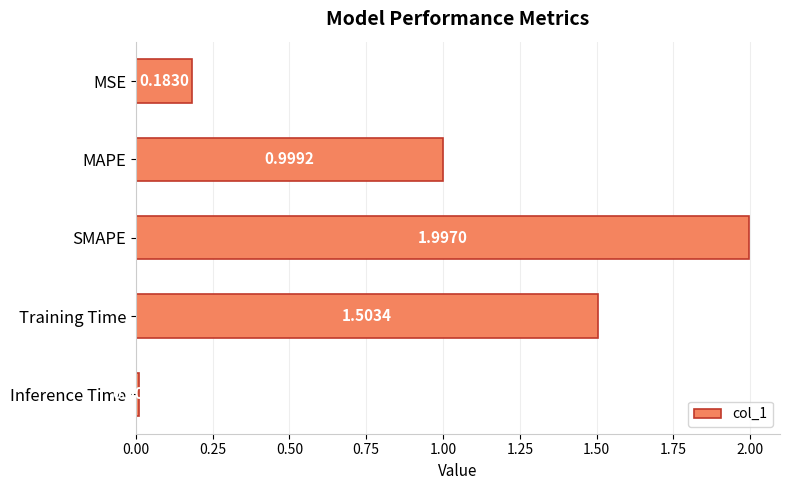

At which category does the chart reach its peak across all series?

SMAPE